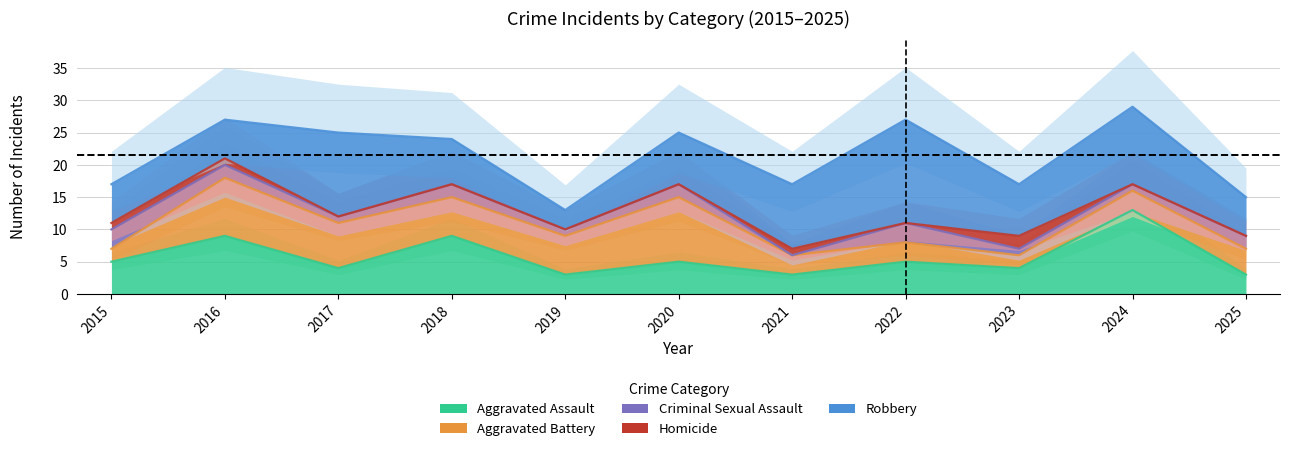

True or false: Homicide and Criminal Sexual Assault cross at least once.

True